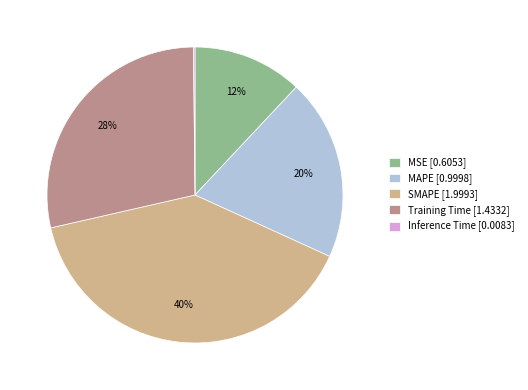

What percentage is the Training Time slice, to the nearest percent?

28%